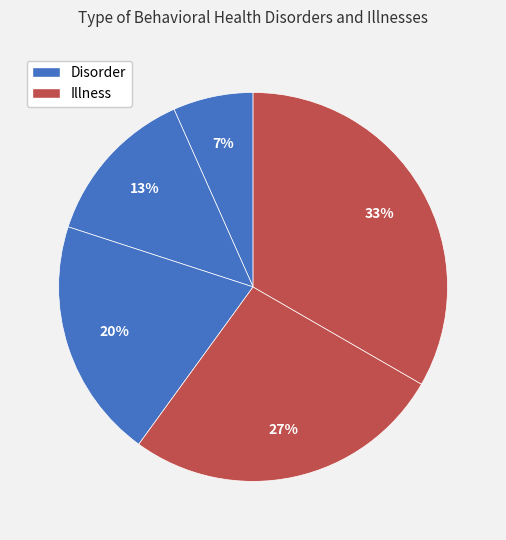

How many segments does this pie chart have?

5